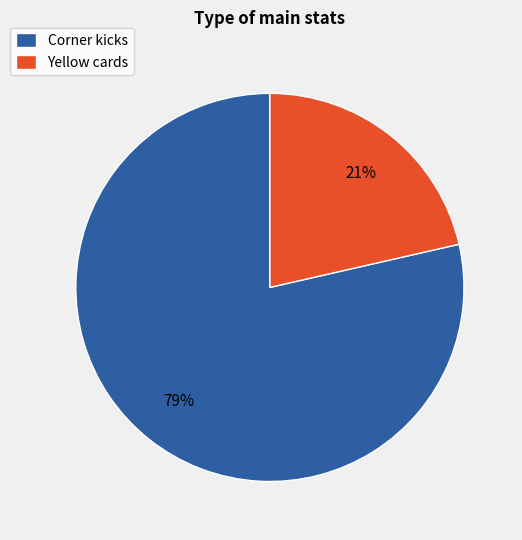

To the nearest percent, what portion does Yellow cards represent?

21%